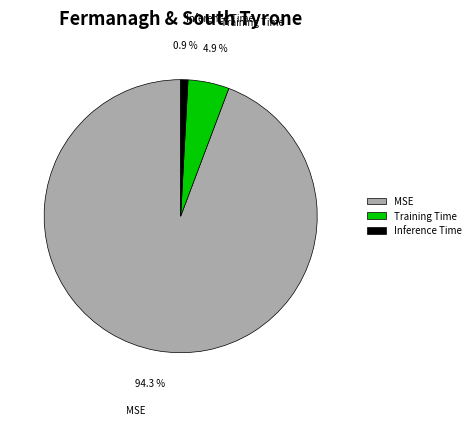

Rank the categories by value from highest to lowest.

MSE, Training Time, Inference Time